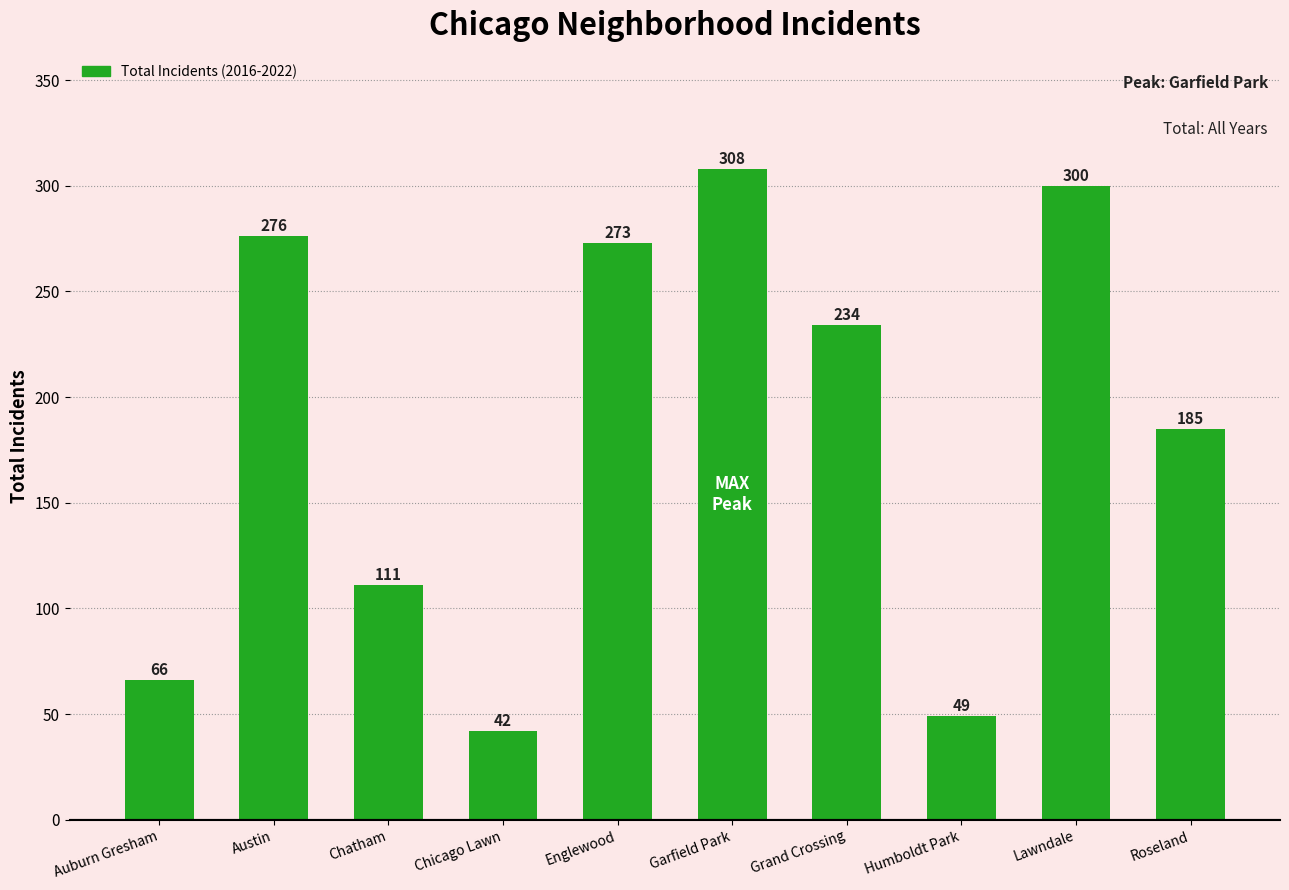

What is the difference between the values at Roseland and Auburn Gresham?

119